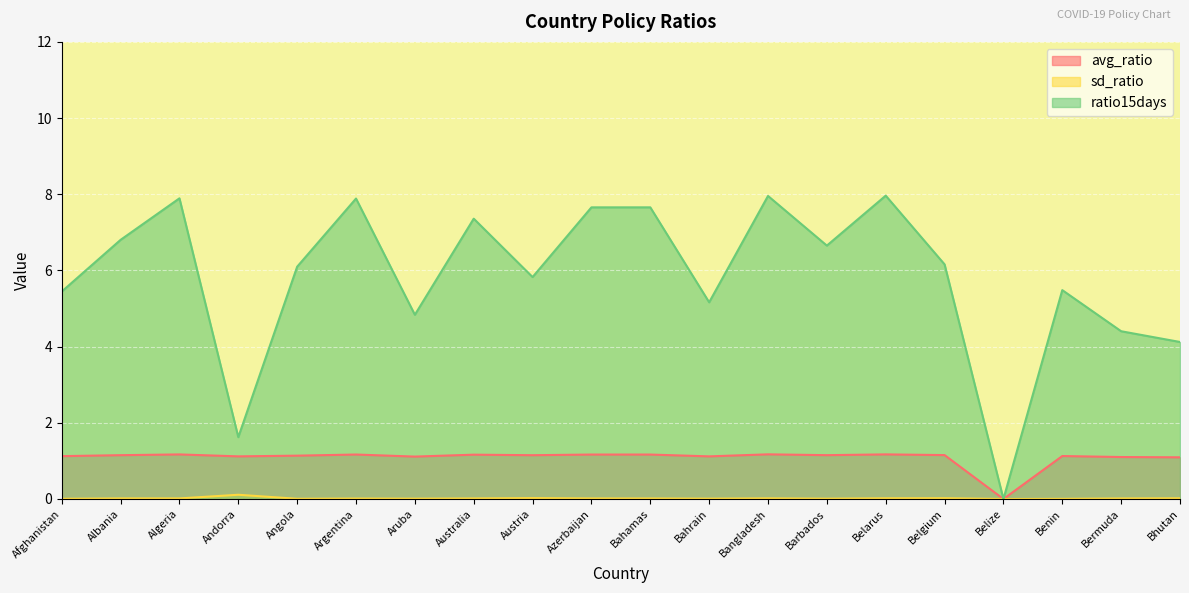

Rank the series by their average value, from highest to lowest.

ratio15days, avg_ratio, sd_ratio